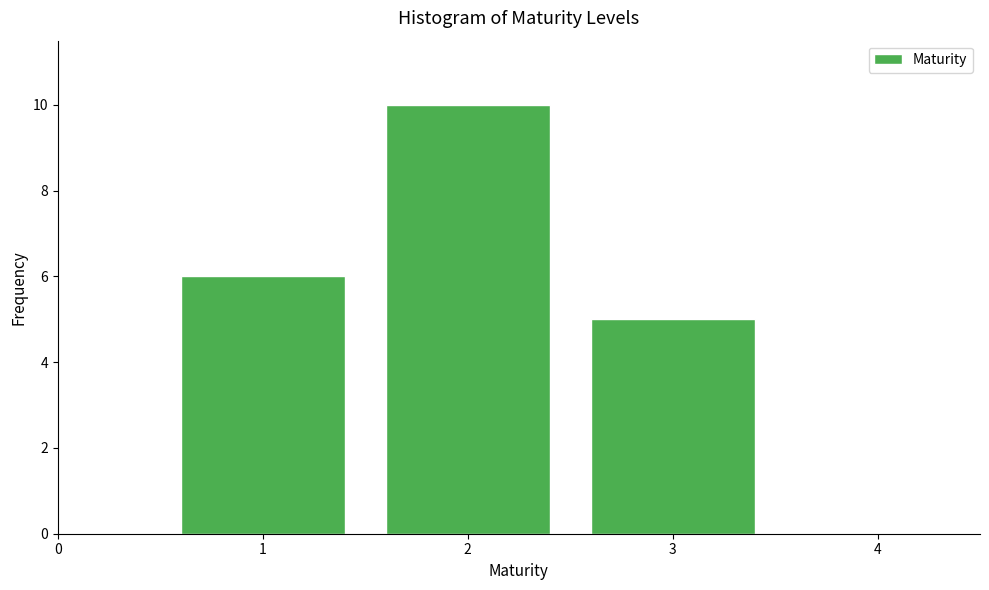

Reading left to right, list every bar in this chart as the range it spans on the x-axis followed by its height. The values are not printed on the chart, so give them approximately, as read against the axis.

0.5 to 1.5: 6
1.5 to 2.5: 10
2.5 to 3.5: 5